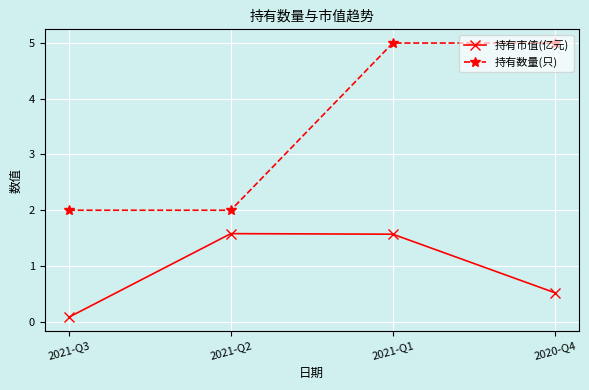

What is the highest value of the 持有数量(只) series?

5.0